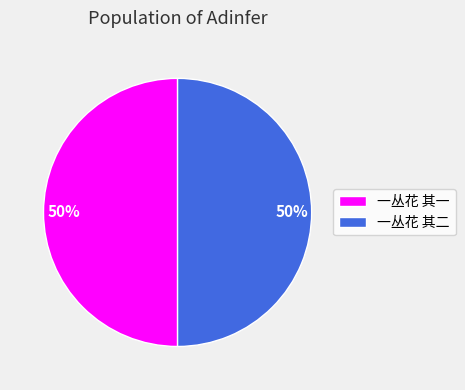

How many segments does this pie chart have?

2